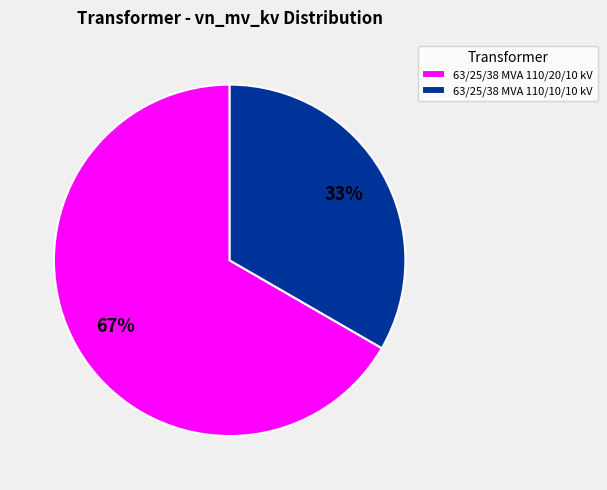

Is it true that 63/25/38 MVA 110/20/10 kV is 52% of the pie?

False